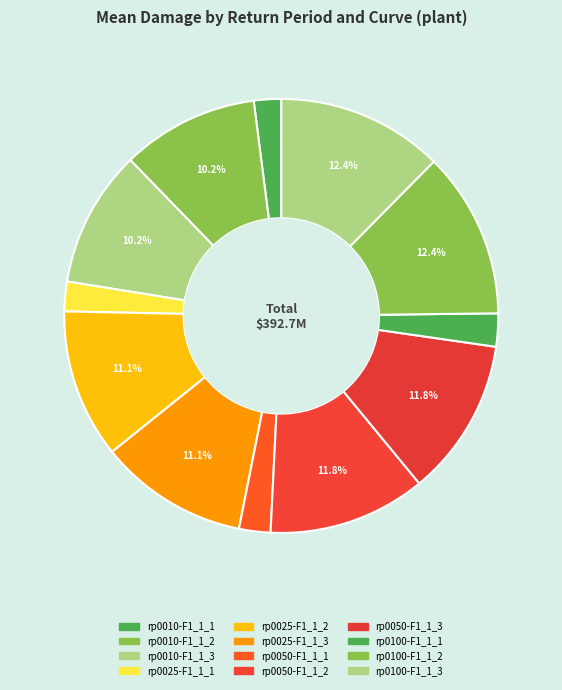

Count the number of slices in the pie.

12